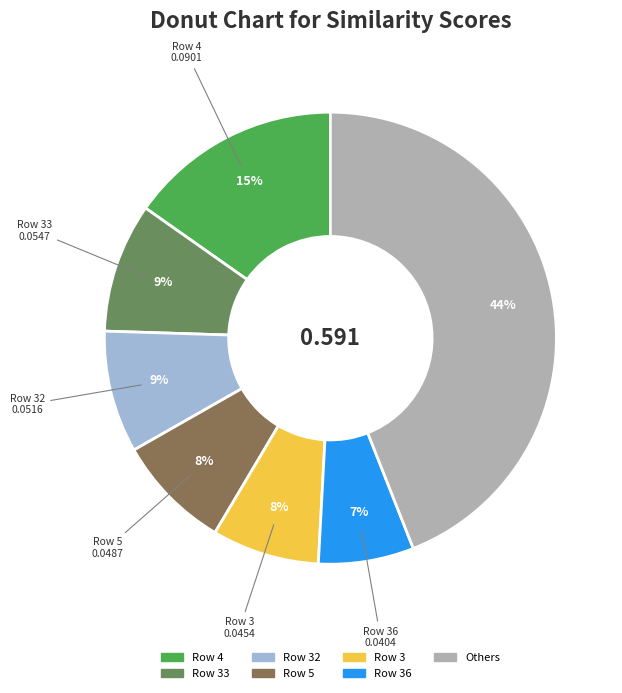

Is there any slice that represents more than half of the pie?

No